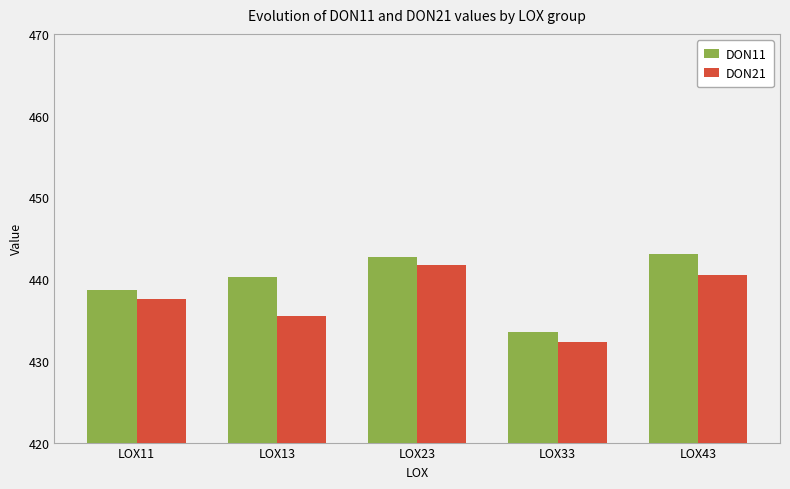

How many groups of bars are there?

5